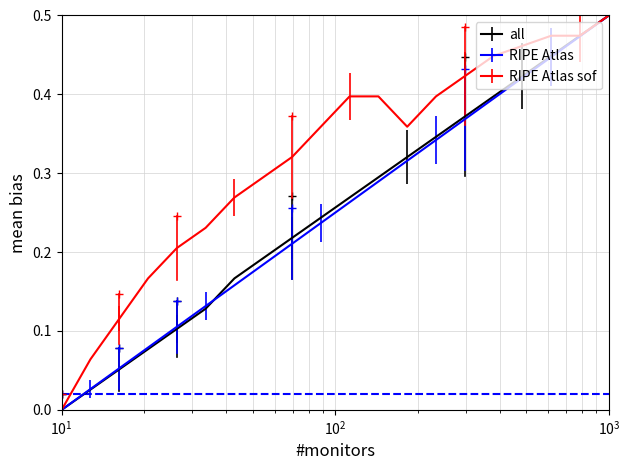

Which series has the largest total across all categories?

RIPE Atlas sof